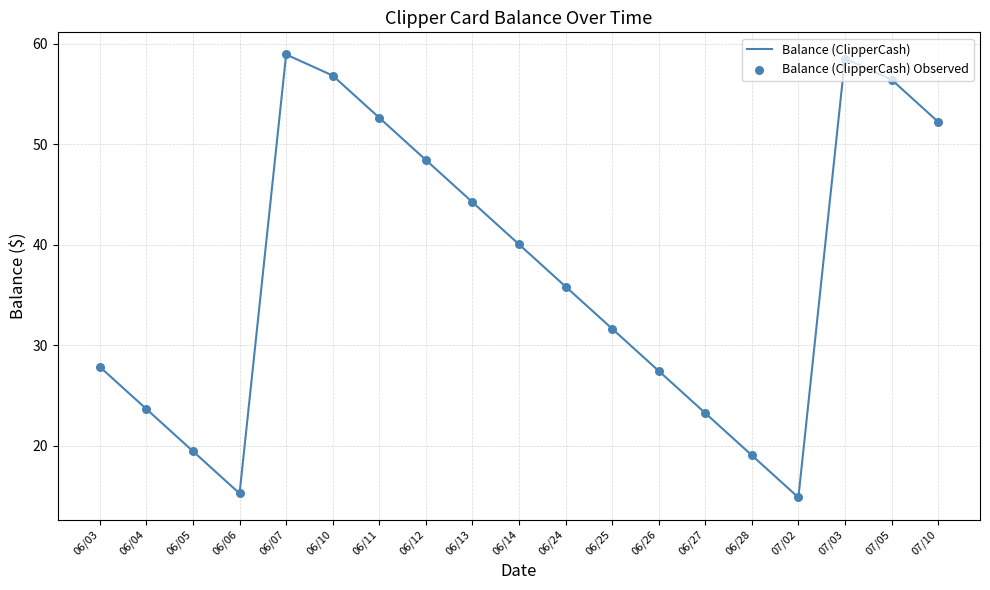

Between 06/14 and 07/02, which is larger?

06/14